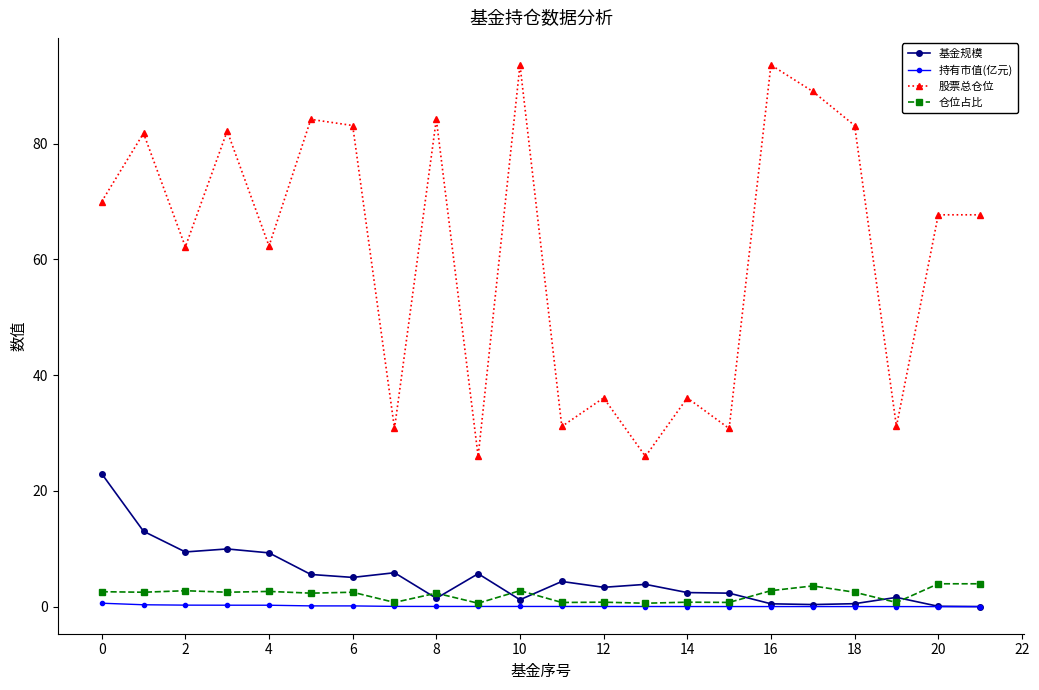

How many lines are shown in the chart?

4